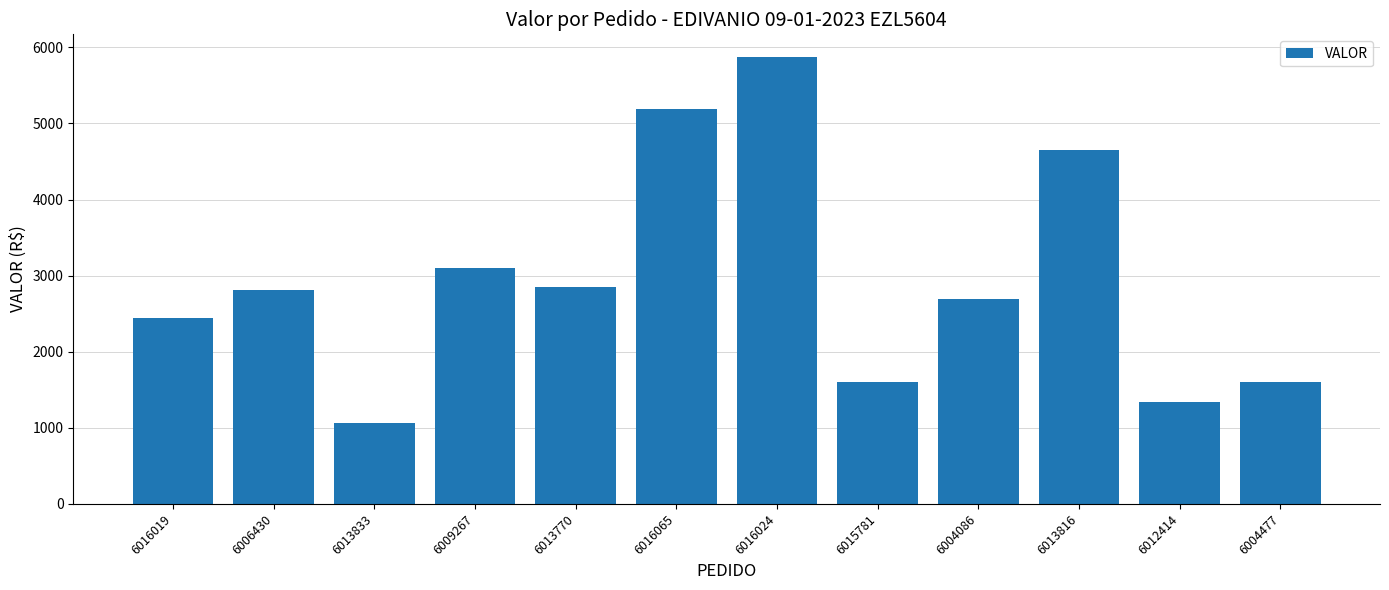

What is the label of the 7th bar from the right?

6016065